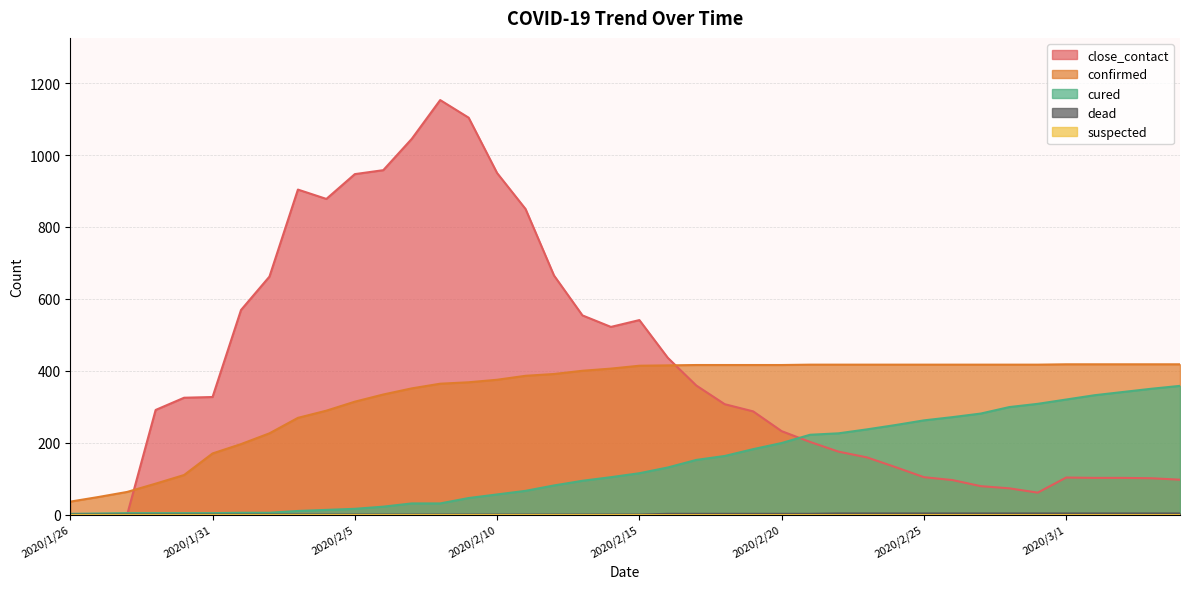

True or false: confirmed has more than 2 points higher than both neighbors.

False